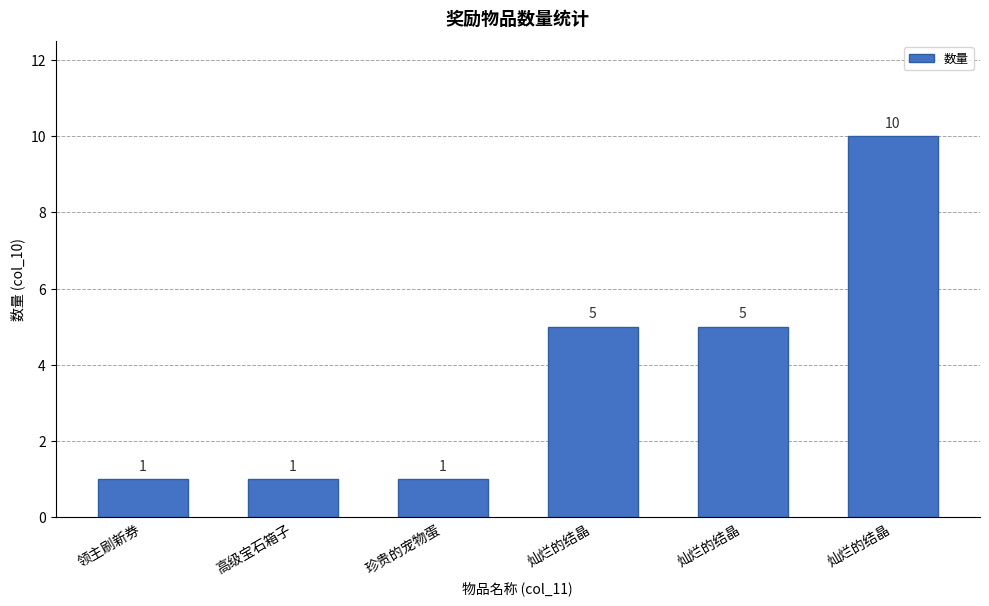

How many bars are there in total?

6